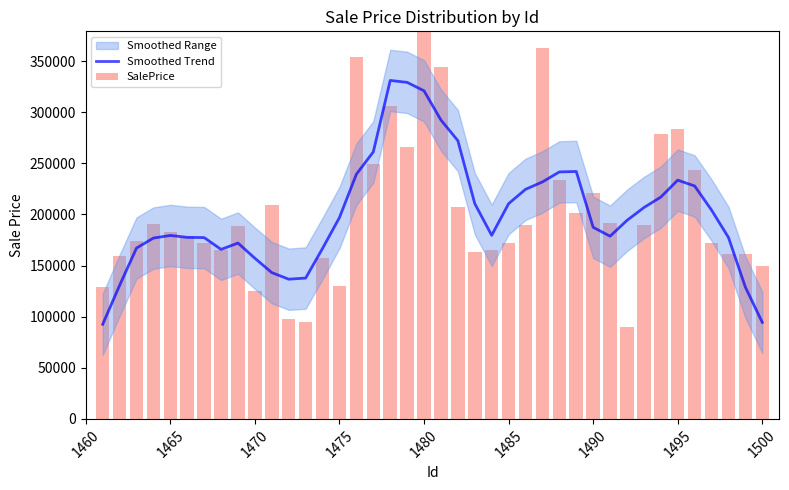

Are the bars horizontal?

No